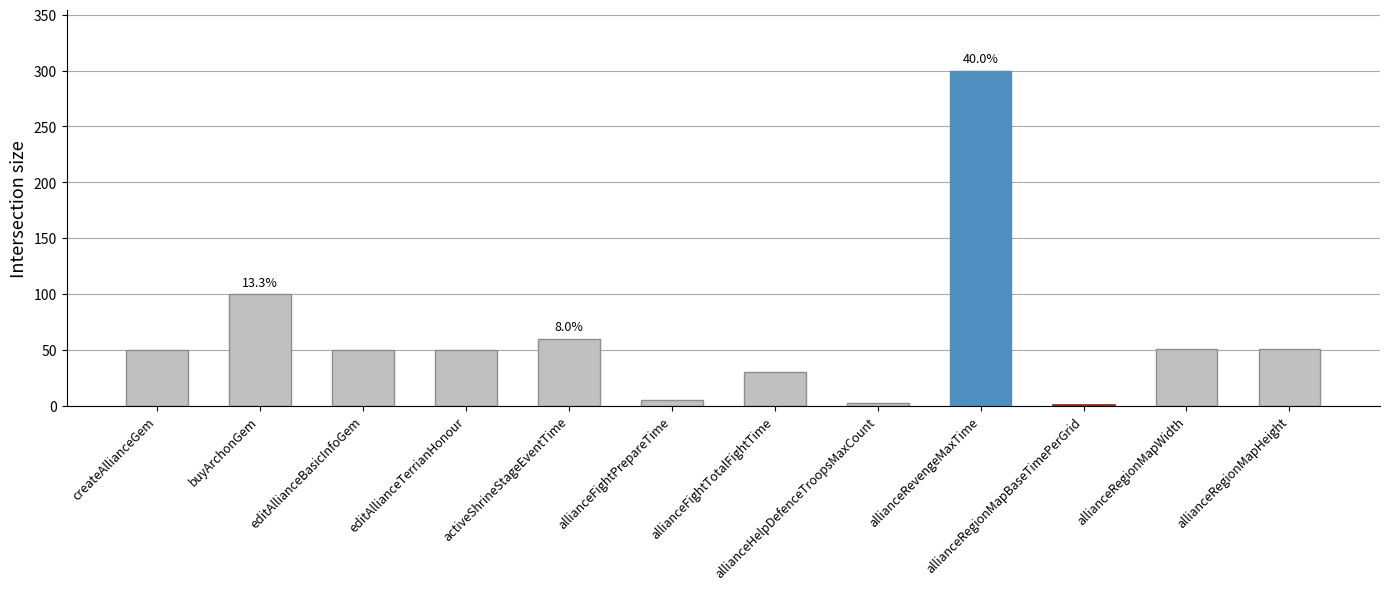

The chart shows a value of 17 at allianceRegionMapWidth. True or false?

False